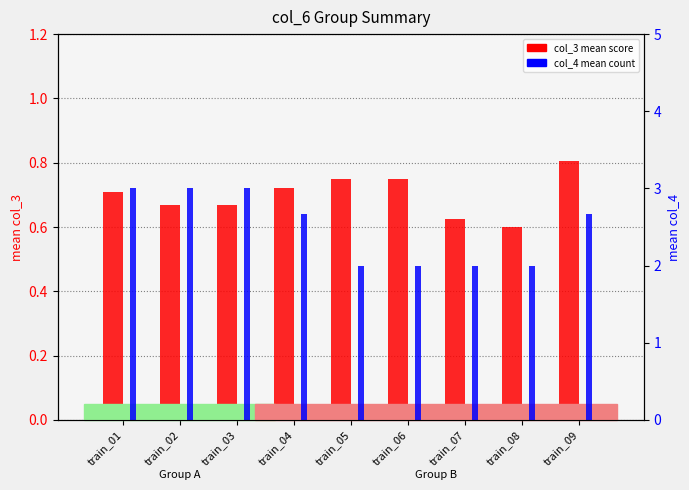

What is the maximum value shown in the chart?

3.0